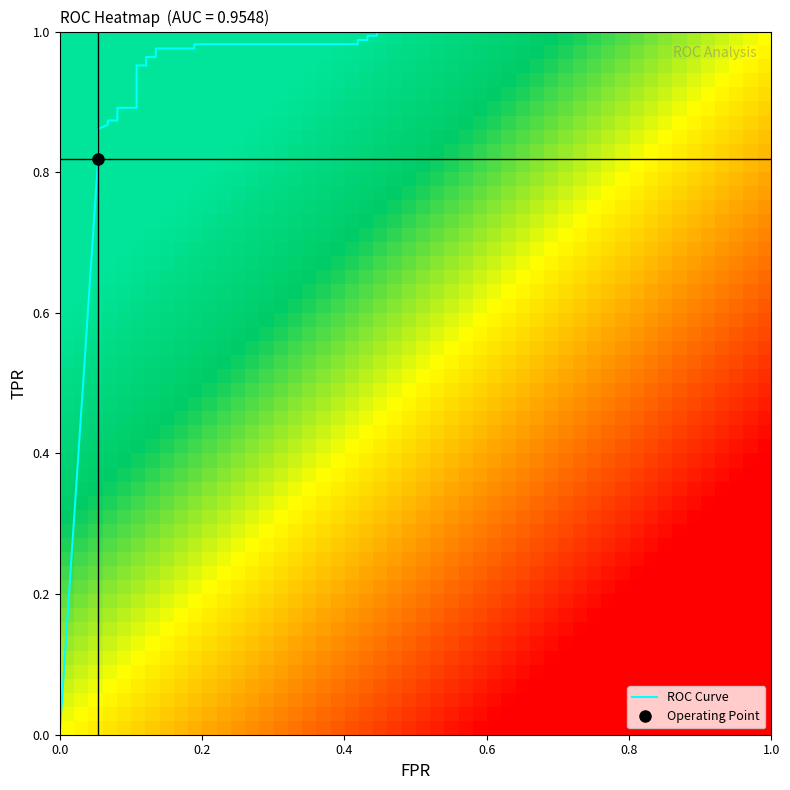

What is the sum of all values?

20.6